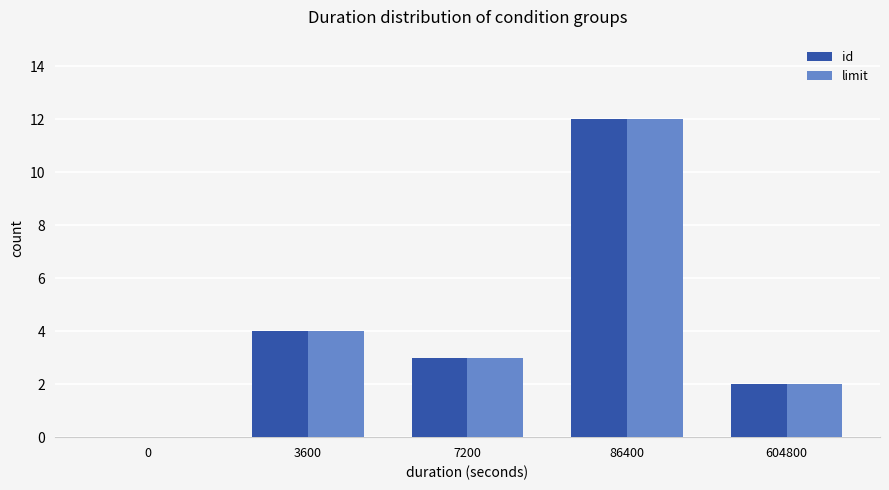

Are the bars horizontal?

No